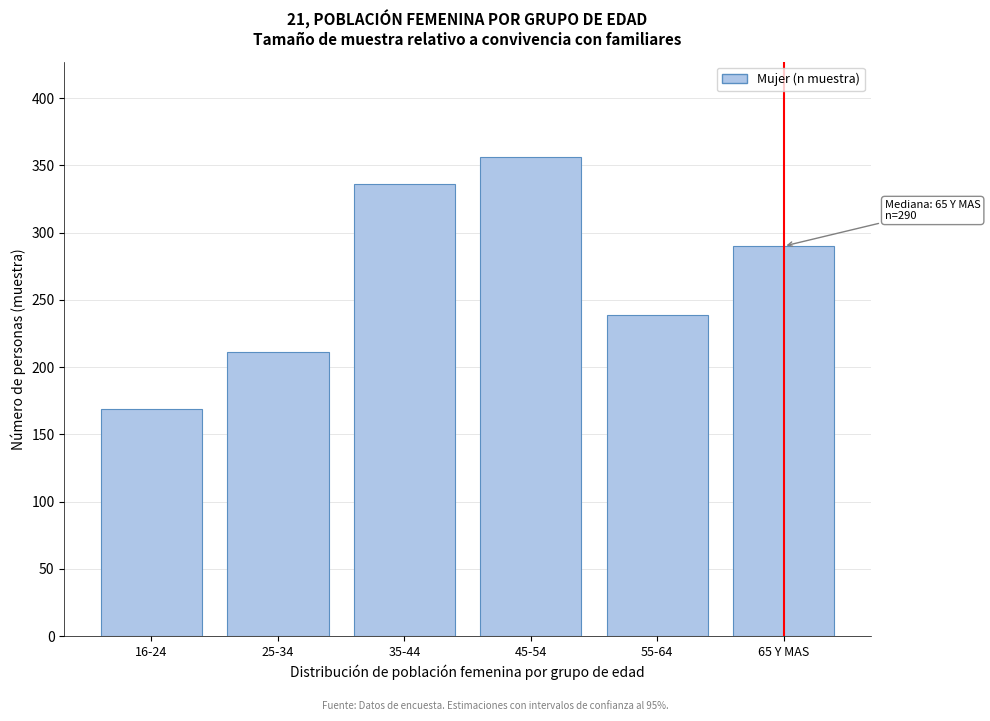

Reading right to left, transcribe all the data shown in this chart.

65 Y MAS=290	55-64=239	45-54=356	35-44=336	25-34=211	16-24=169